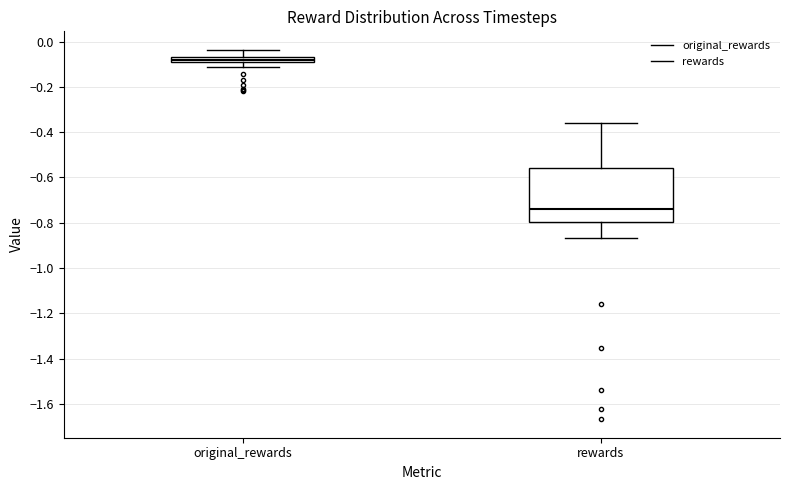

Comparing the boxes themselves (not the whiskers), which one is the tallest?

rewards